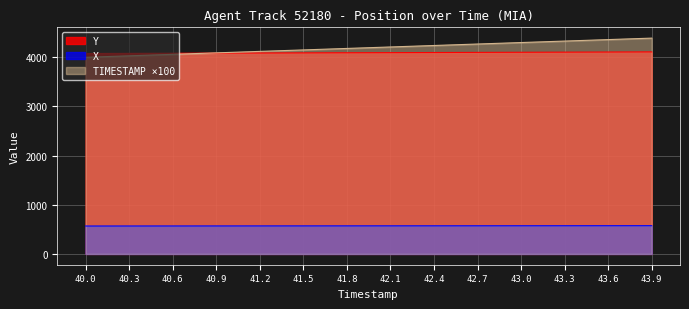

True or false: TIMESTAMP ×100 and X cross at least once.

False